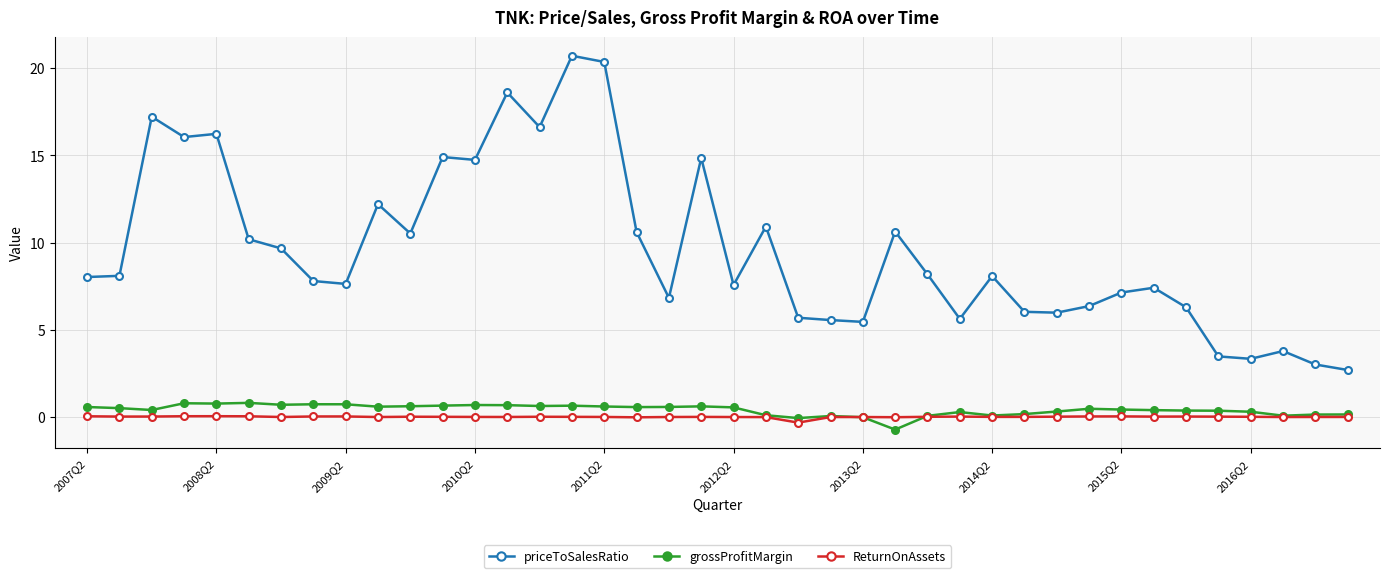

What is the lowest value of the priceToSalesRatio series?

2.7